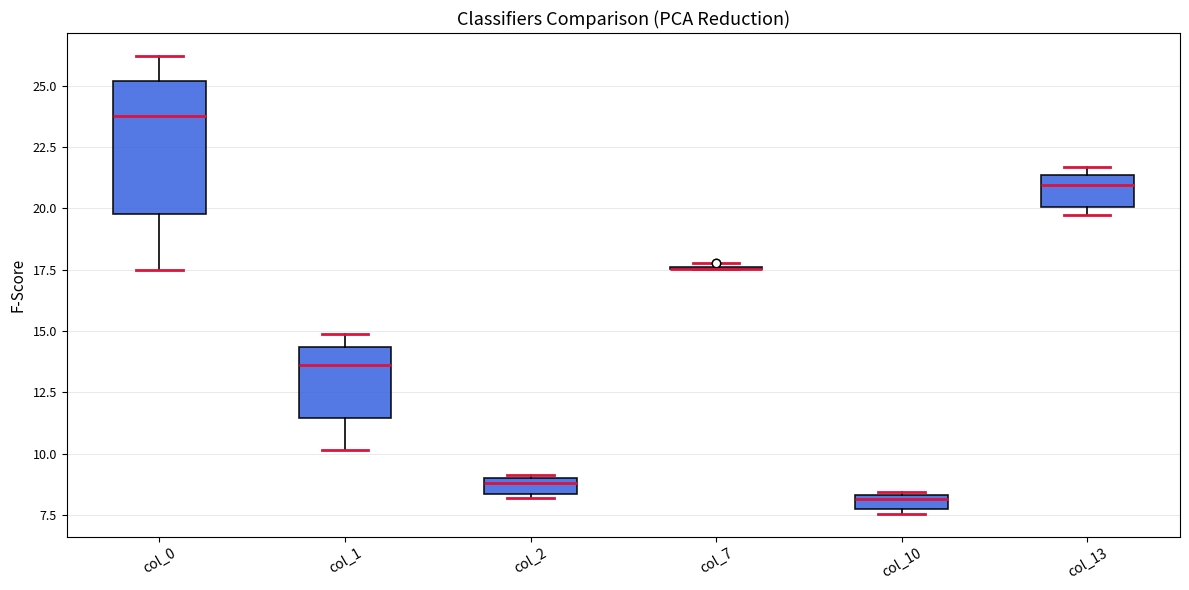

Which box is the tallest, from its lower edge to its upper edge?

col_0